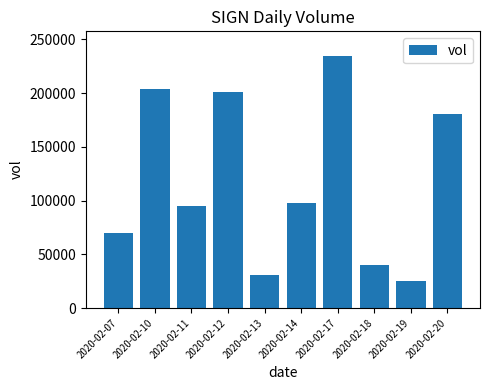

What is the approximate value at 2020-02-19, to the nearest 50?

25000